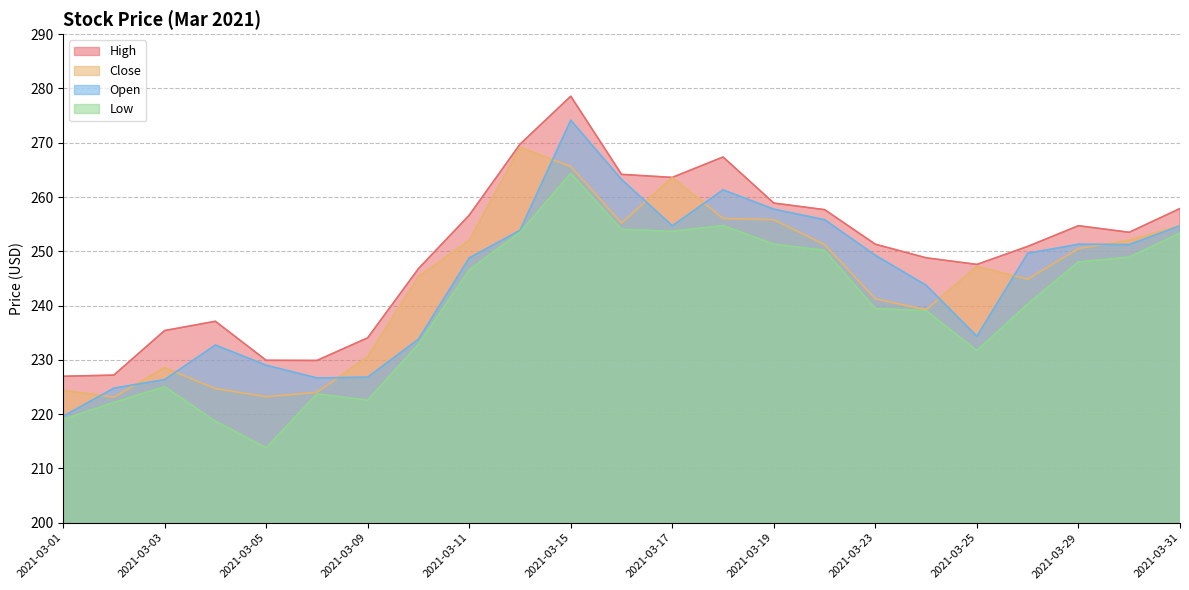

Reading left to right, transcribe all the data shown in this chart.

High: 227.0	227.2	235.4	237.1	229.9	229.9	234.1	246.8	256.6	269.7	278.6	264.2	263.6	267.4	258.9	257.7	251.3	248.8	247.6	250.9	254.7	253.5	257.9
Close: 224.4	223.1	228.6	224.7	223.2	224.0	230.6	245.3	252.0	269.2	265.6	255.2	263.6	256.1	255.8	251.2	241.2	239.2	247.2	244.9	250.5	252.0	254.7
Open: 219.6	224.8	226.4	232.7	229.0	226.7	226.8	233.8	248.8	253.9	274.1	263.2	254.7	261.3	257.8	255.8	249.3	243.8	234.3	249.6	251.3	251.2	254.7
Low: 219.0	222.2	225.0	218.7	213.8	223.7	222.6	232.9	246.6	253.5	264.3	254.0	253.7	254.7	251.3	250.2	239.4	239.1	231.7	240.3	248.0	248.9	253.4